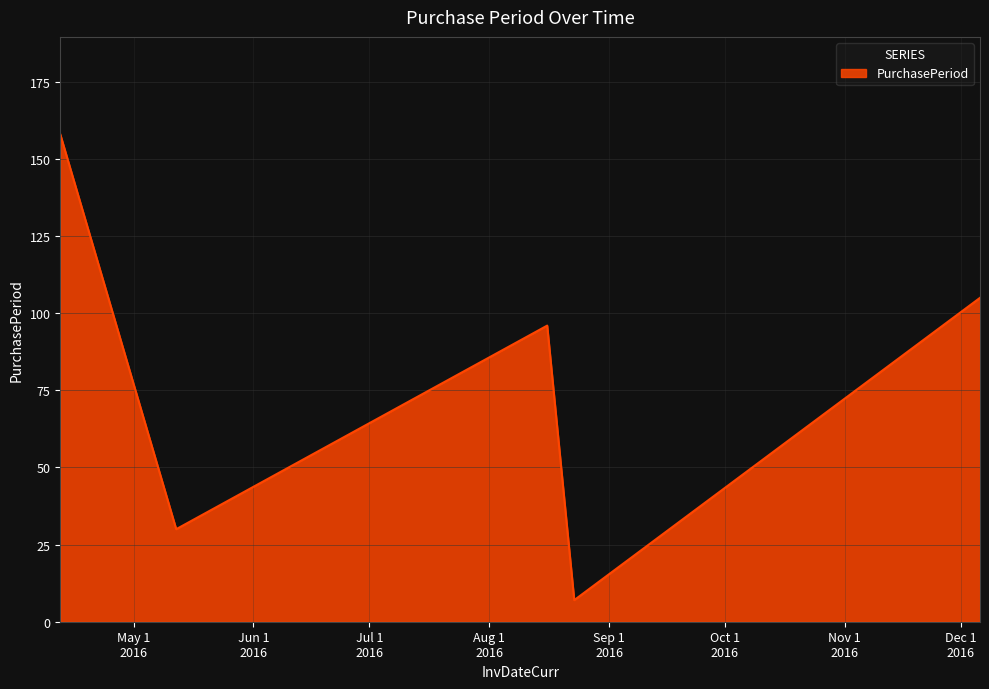

What is the minimum value shown in the chart?

7